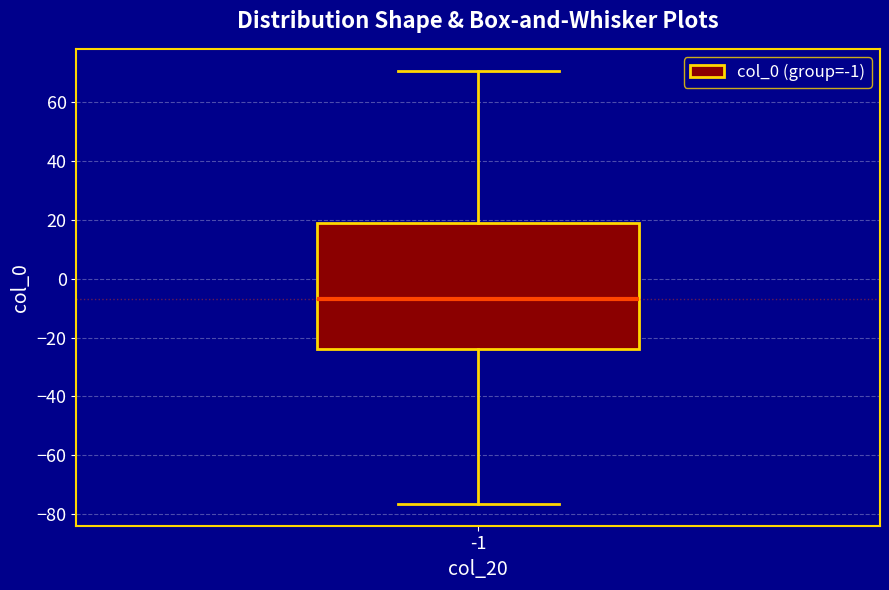

Transcribe this box plot: give where the median line is, the range the box spans, and where the two whiskers end, as read against the y-axis. The values are not printed on the chart, so give them approximately, as read against the axis.

median -6, box -24 to 18, whiskers -76 to 70